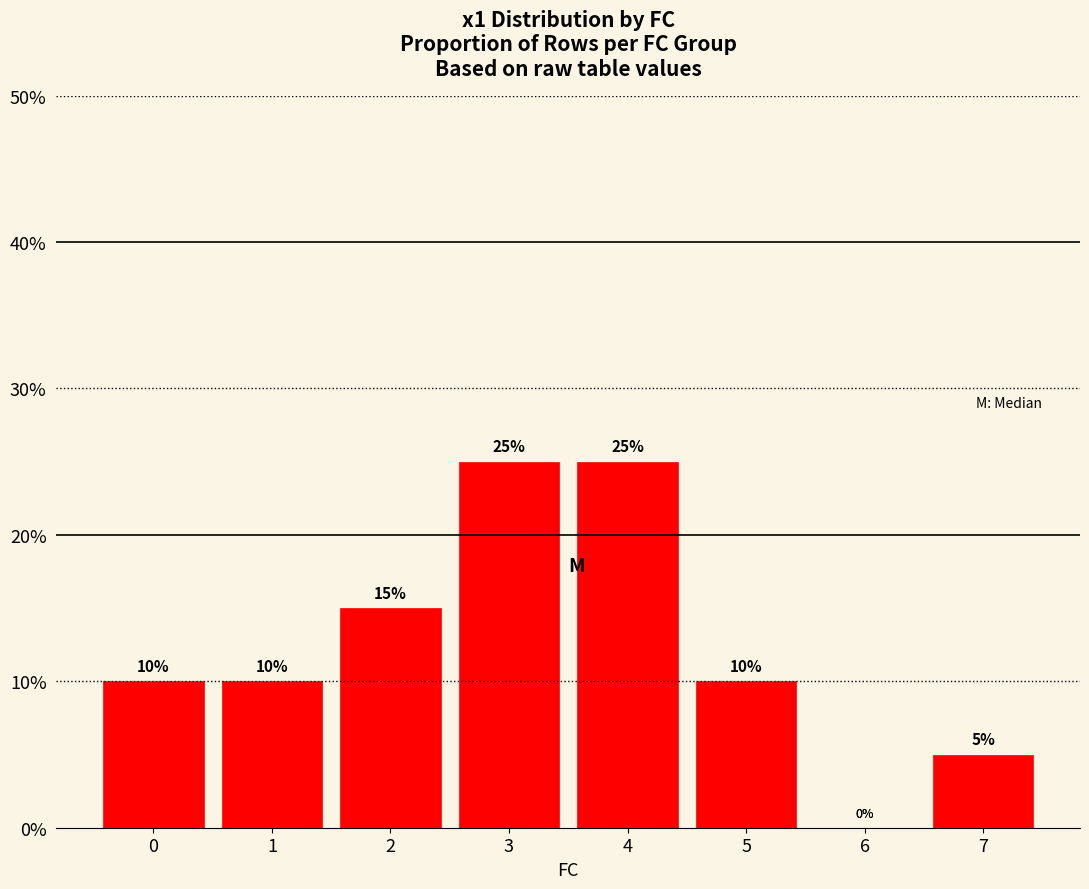

Is it true that the value at 2 is 0.2?

False